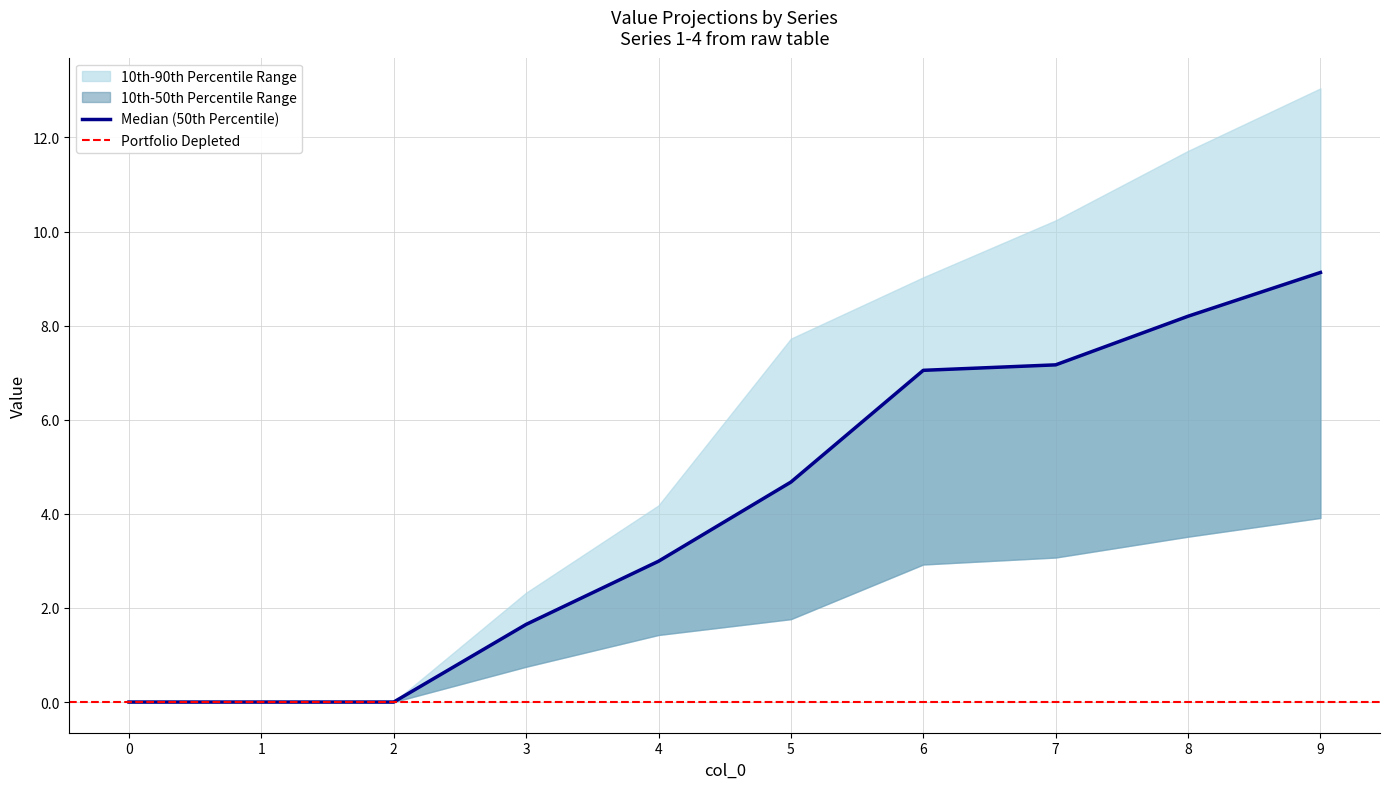

How many values in 1 are above zero?

7